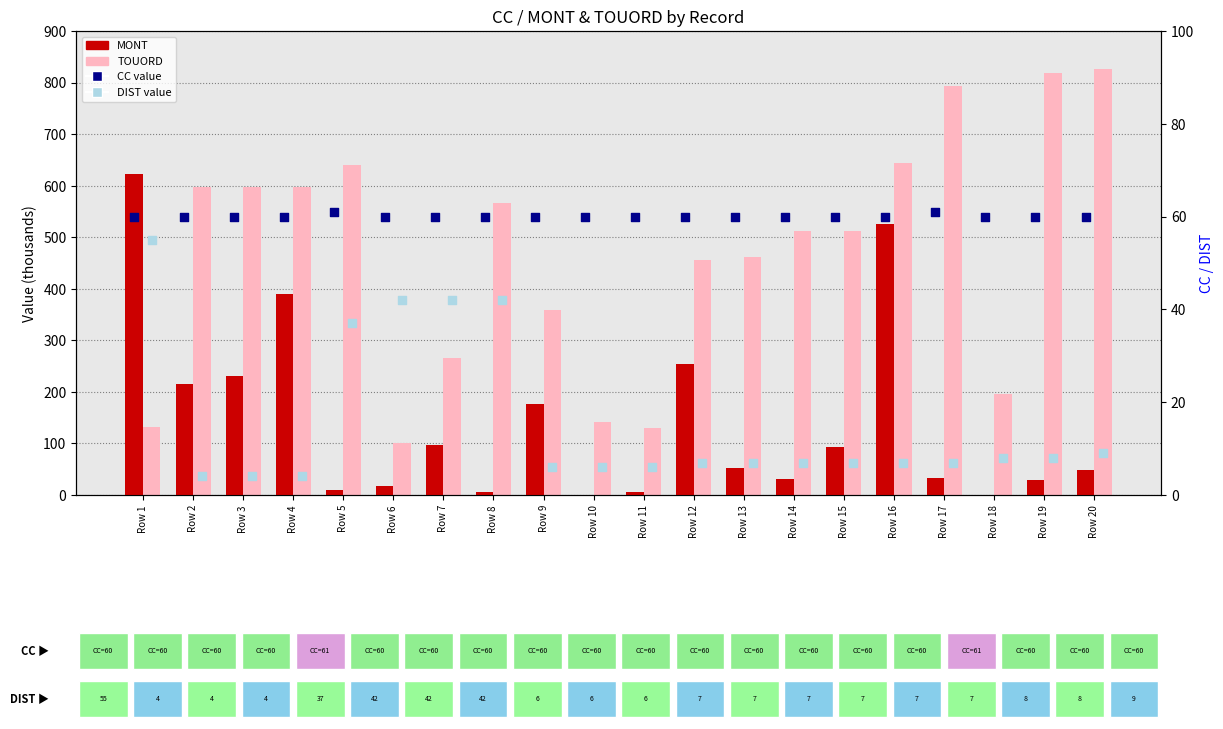

Which series has the largest total across all categories?

TOUORD (thousands)